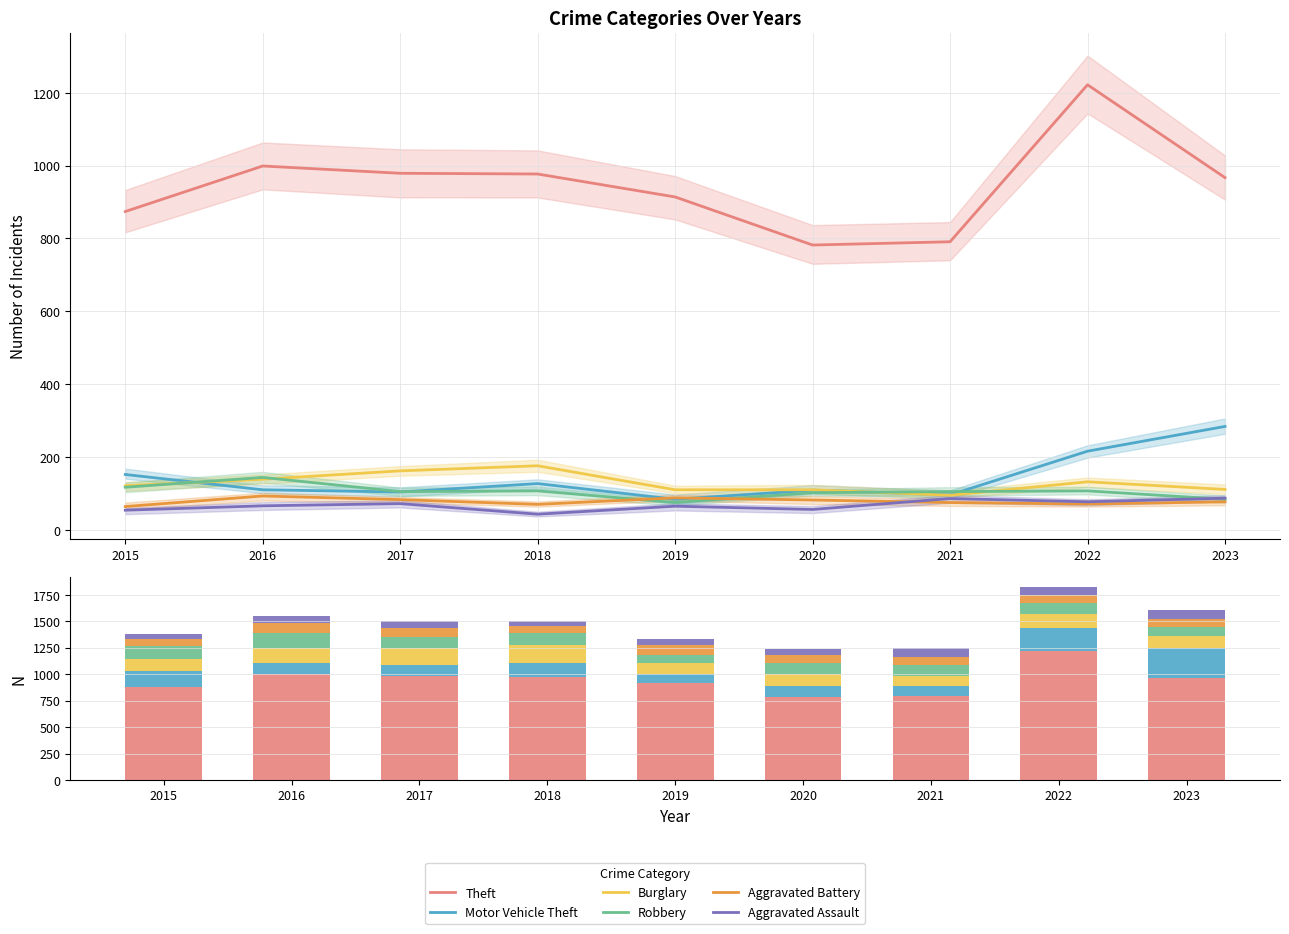

What are all the series names shown in the legend?

Theft, Motor Vehicle Theft, Burglary, Robbery, Aggravated Battery, Aggravated Assault